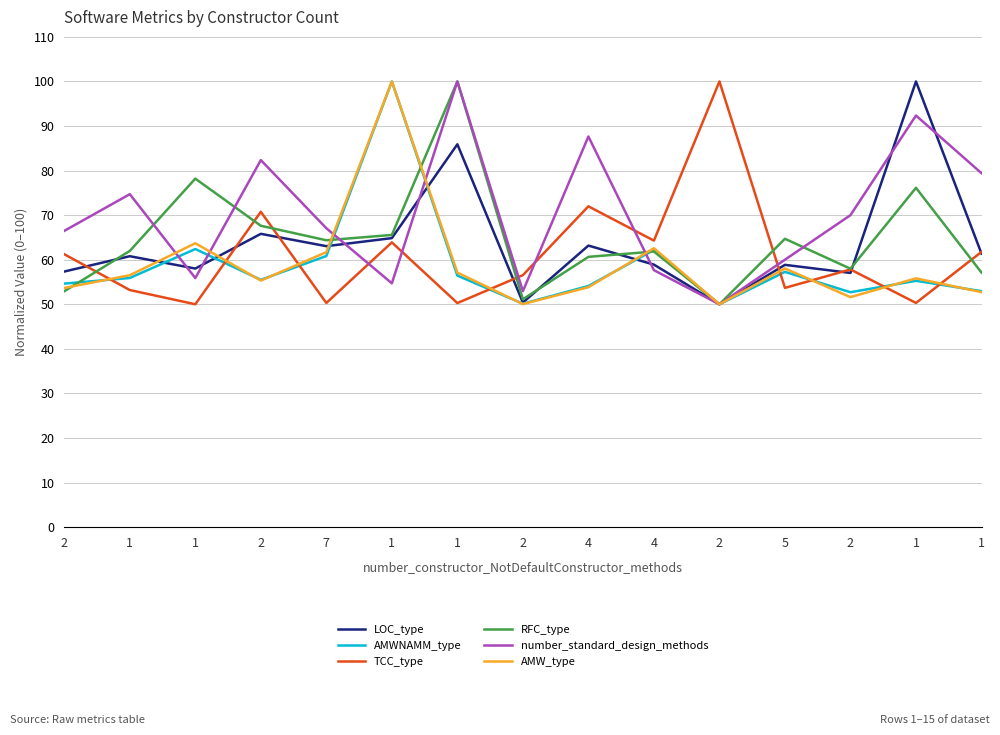

How many interior local peaks does the number_standard_design_methods series have?

5